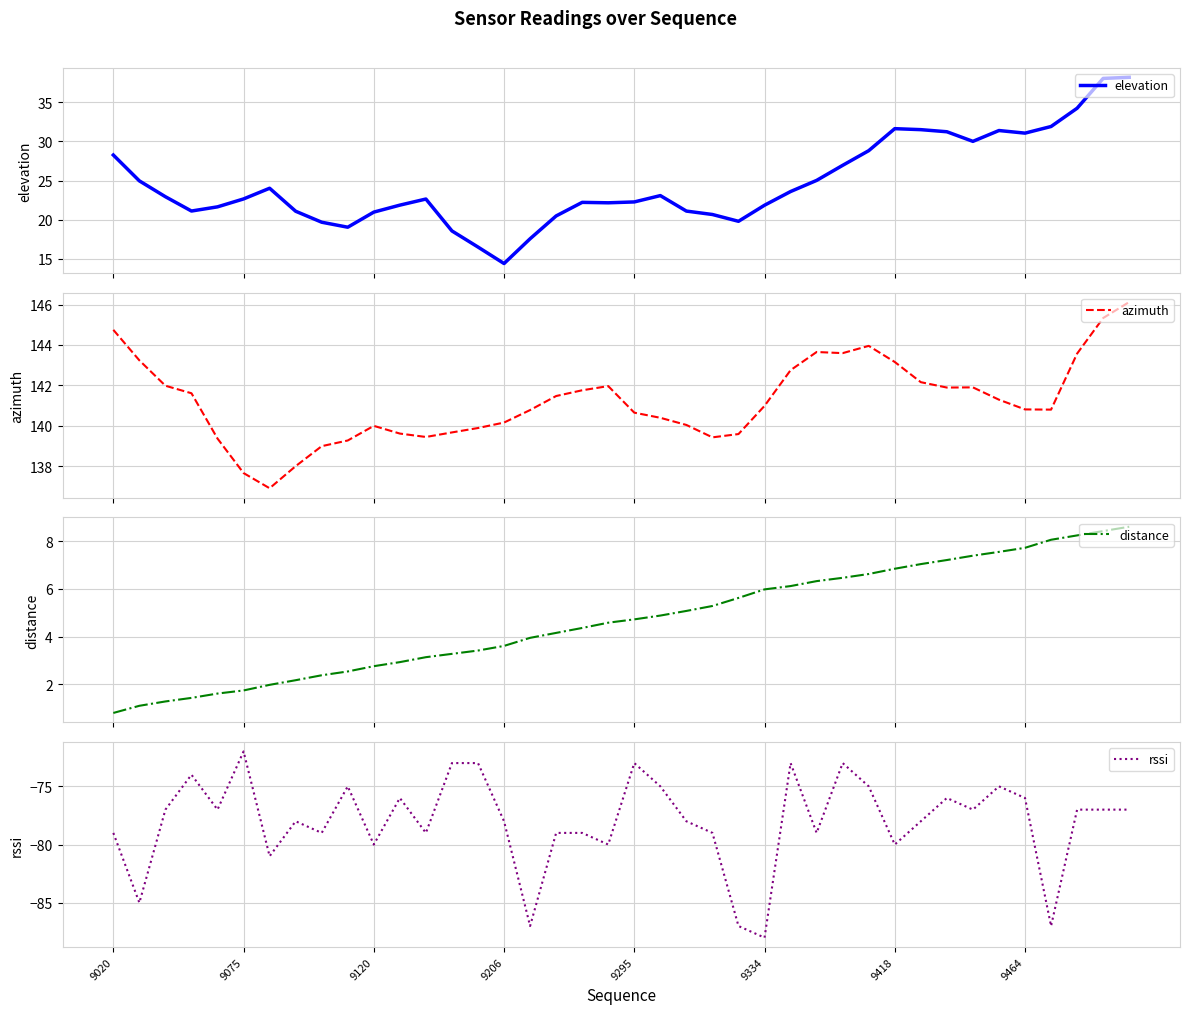

What position from the right is 14?

26